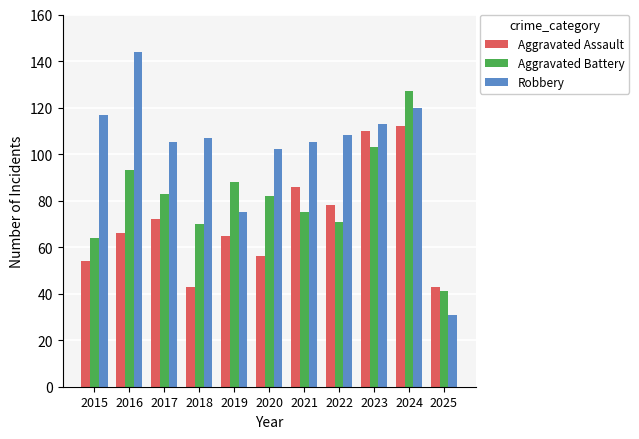

Which series changed the most between 2015 and 2016?

Aggravated Battery